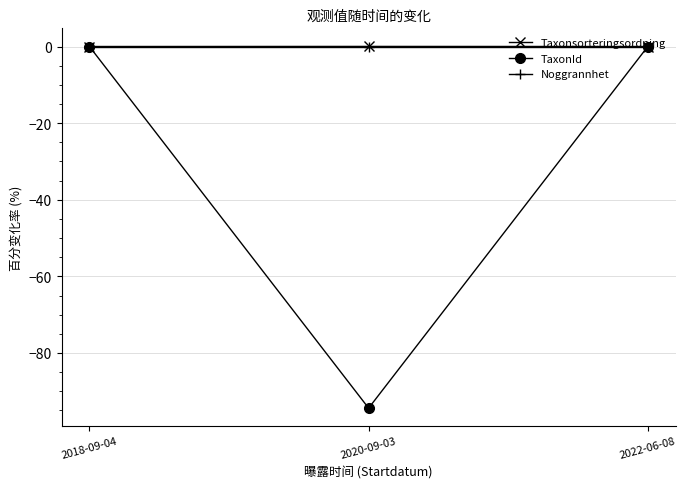

What position from the right is 2022-06-08?

1